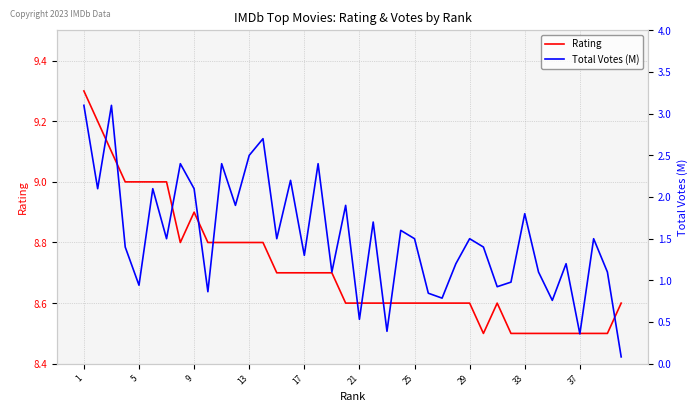

What is the maximum value for Rating?

9.3